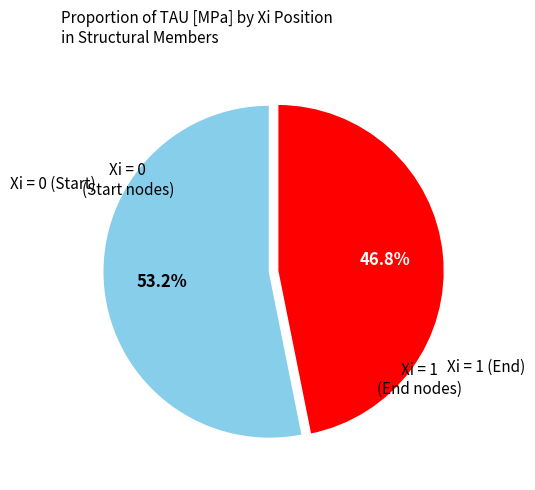

What is the largest slice in the pie chart?

Xi=0